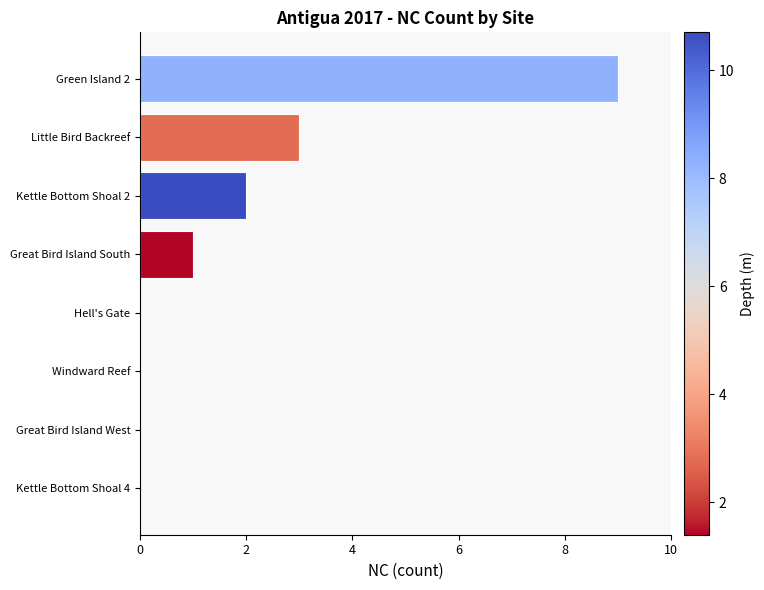

True or false: the data shows 6 at Kettle Bottom Shoal 4.

False